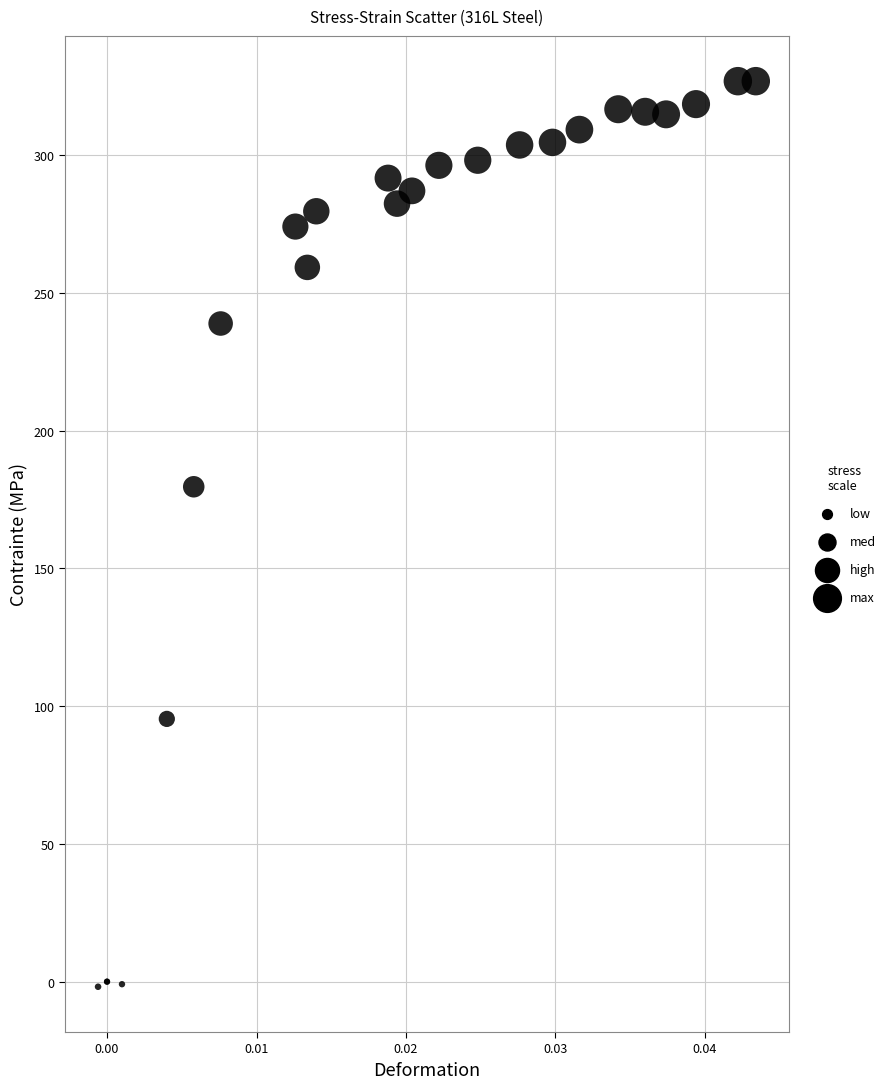

What Y value in the scatter plot is closest to 162?

179.6